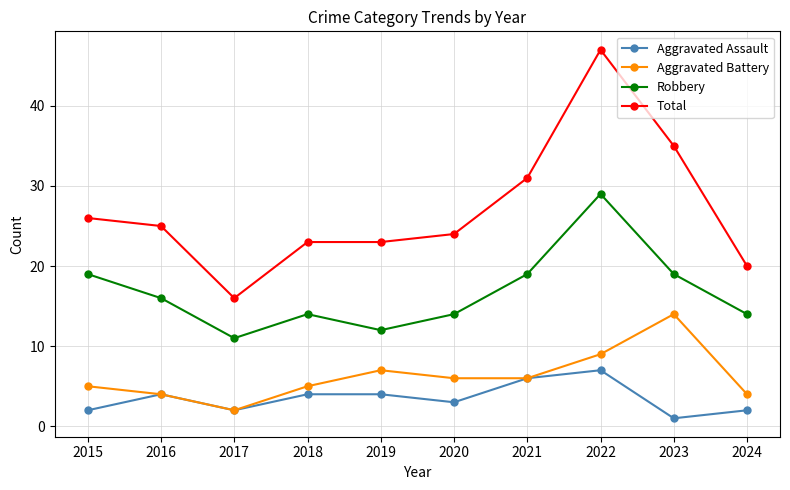

What value does the Aggravated Assault series have at 2024?

2